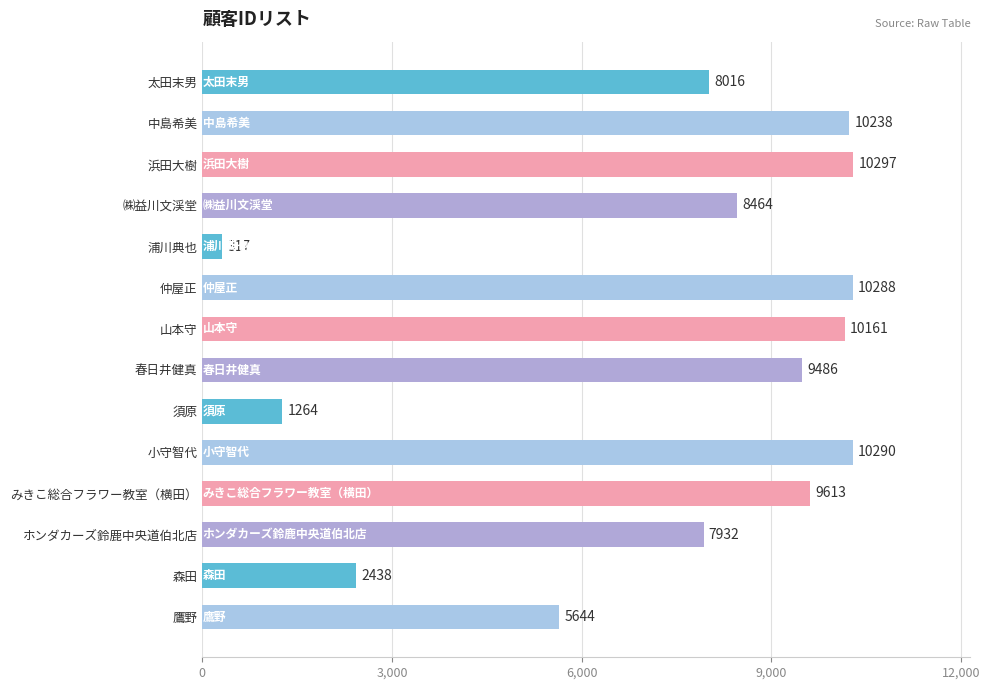

What is the smallest value displayed?

317